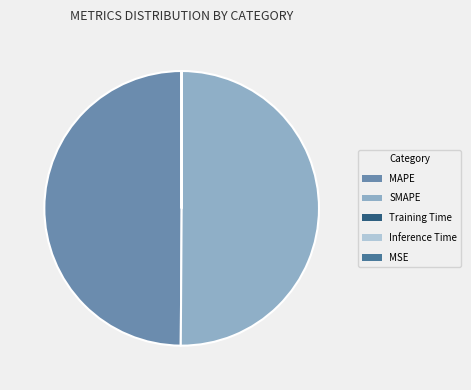

True or false: SMAPE accounts for 43% of the total.

False